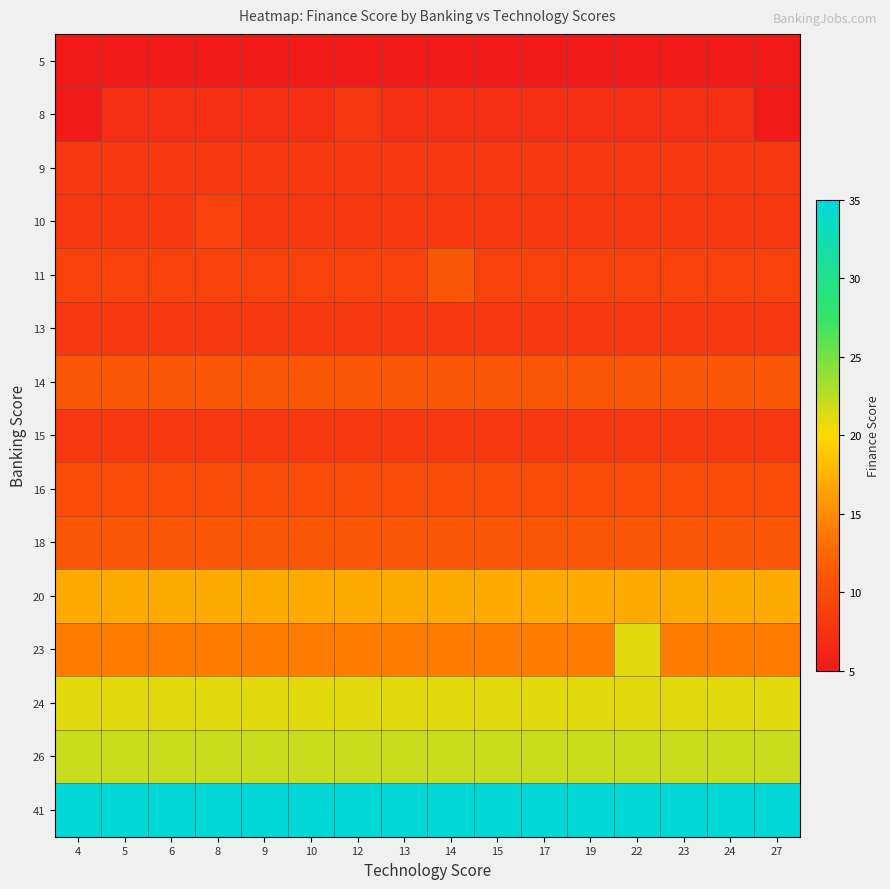

Which has a higher value, 19 or 24?

19